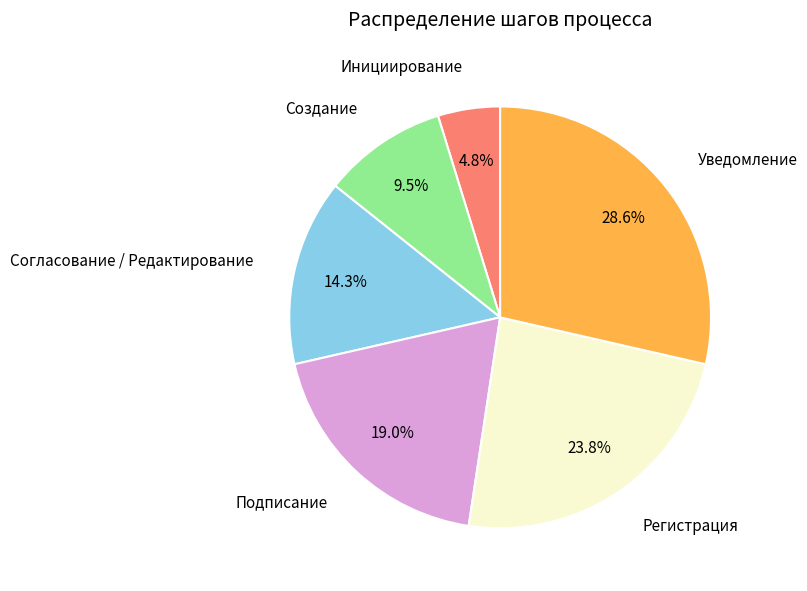

Is there a majority slice in this chart?

No